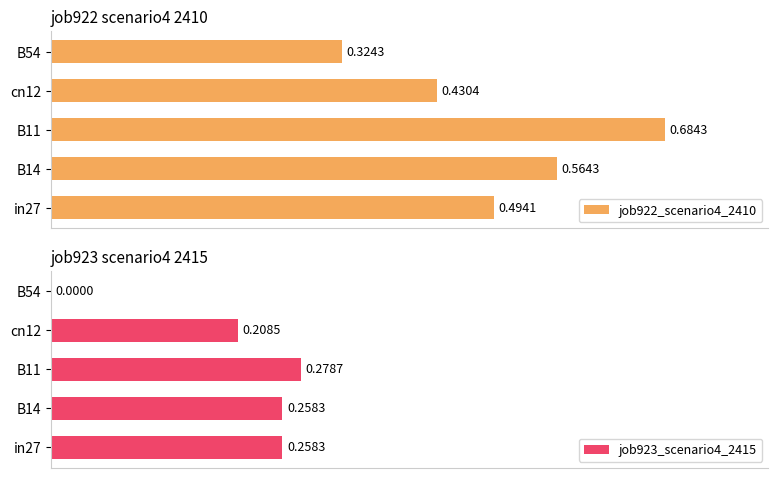

How many groups of bars are there?

5